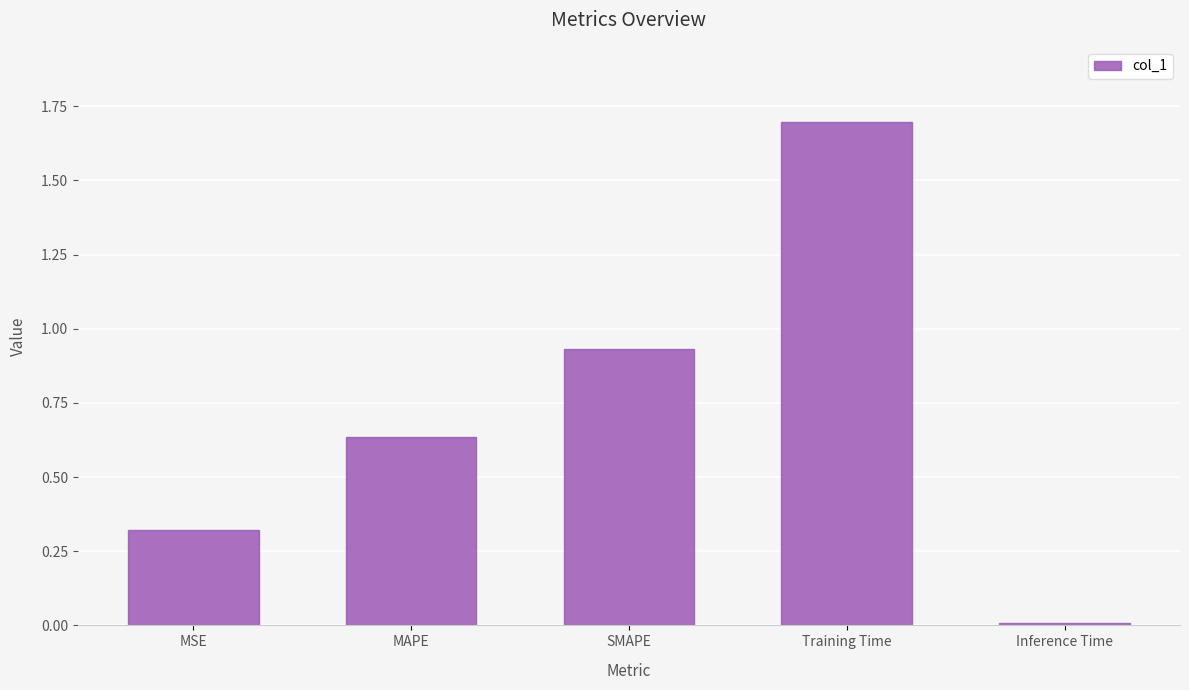

What is the average value?

0.7